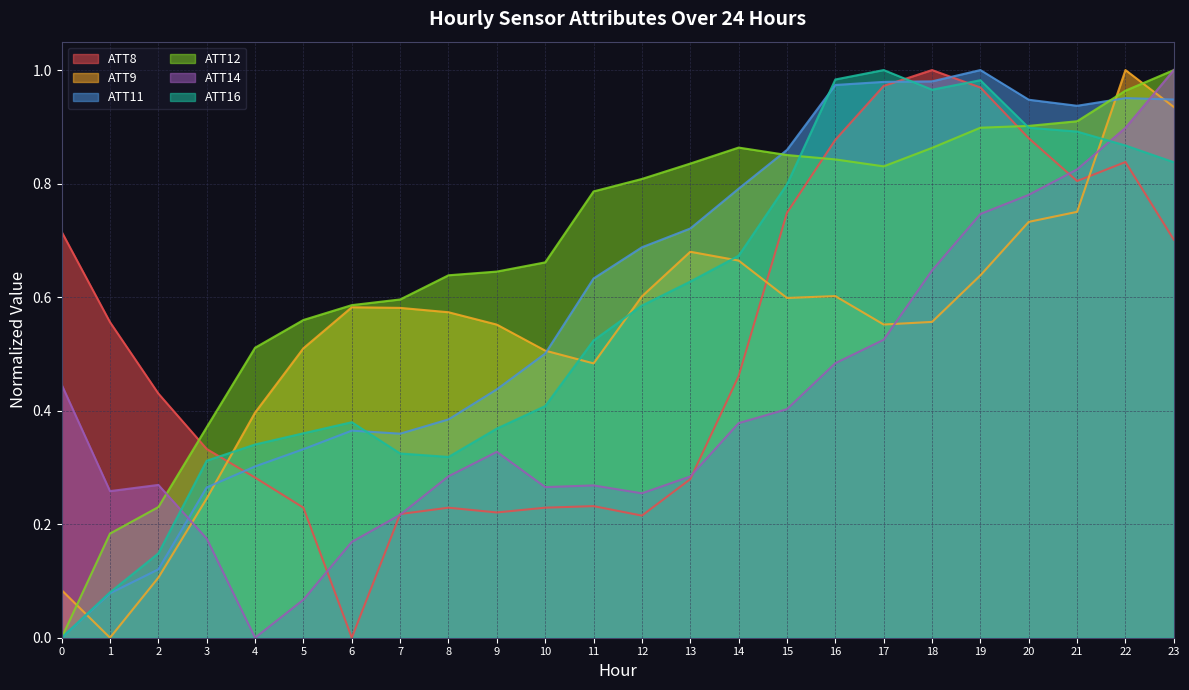

List the labels in order of ATT12 value, largest first.

23, 22, 21, 20, 19, 14, 18, 15, 16, 13, 17, 12, 11, 10, 9, 8, 7, 6, 5, 4, 3, 2, 1, 0